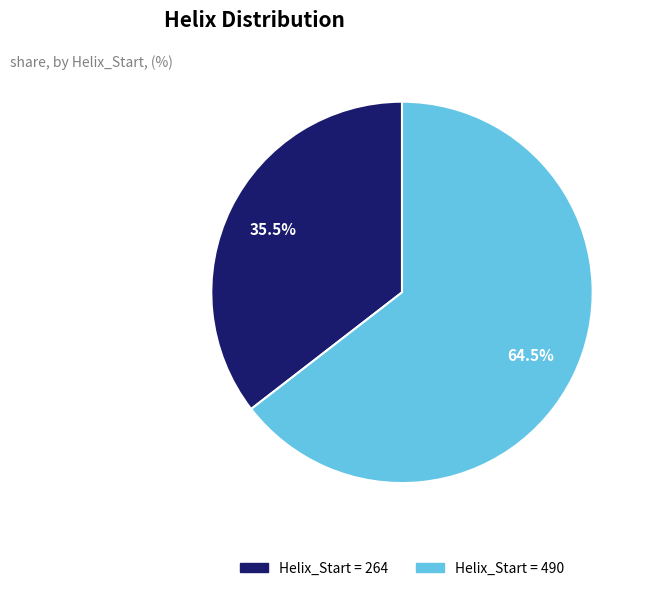

Is there a majority slice in this chart?

Yes